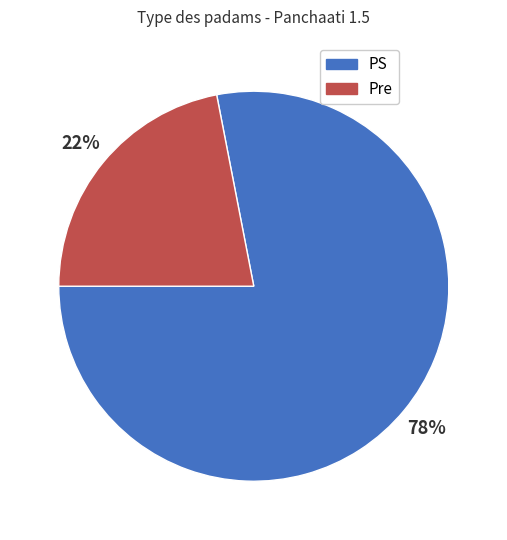

What is the majority slice?

PS